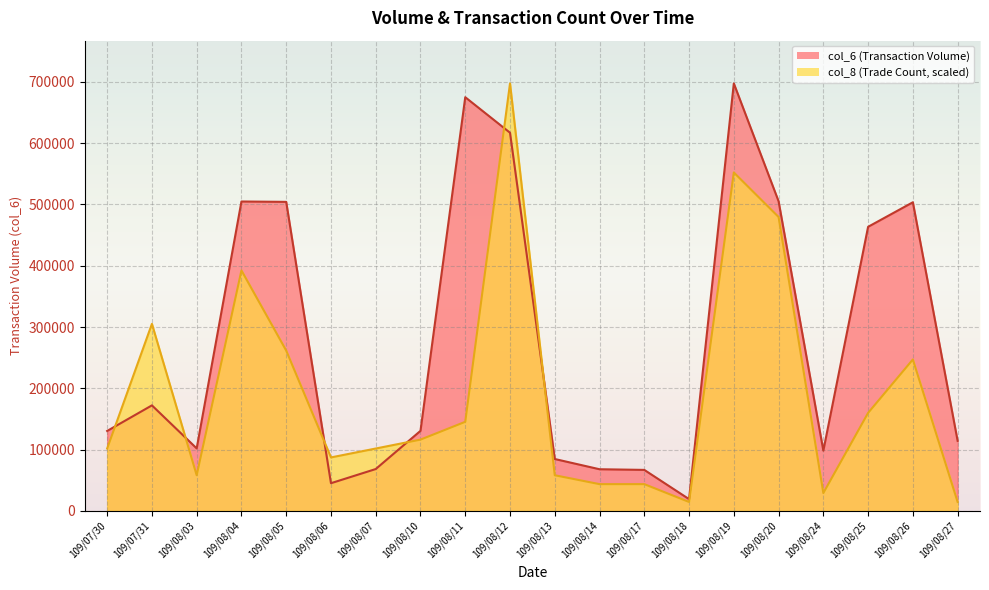

What are all the series names shown in the legend?

col_6, col_8